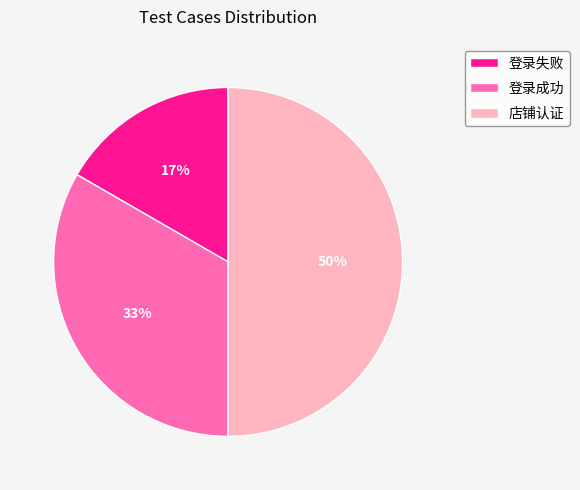

True or false: 店铺认证 accounts for 50% of the total.

True